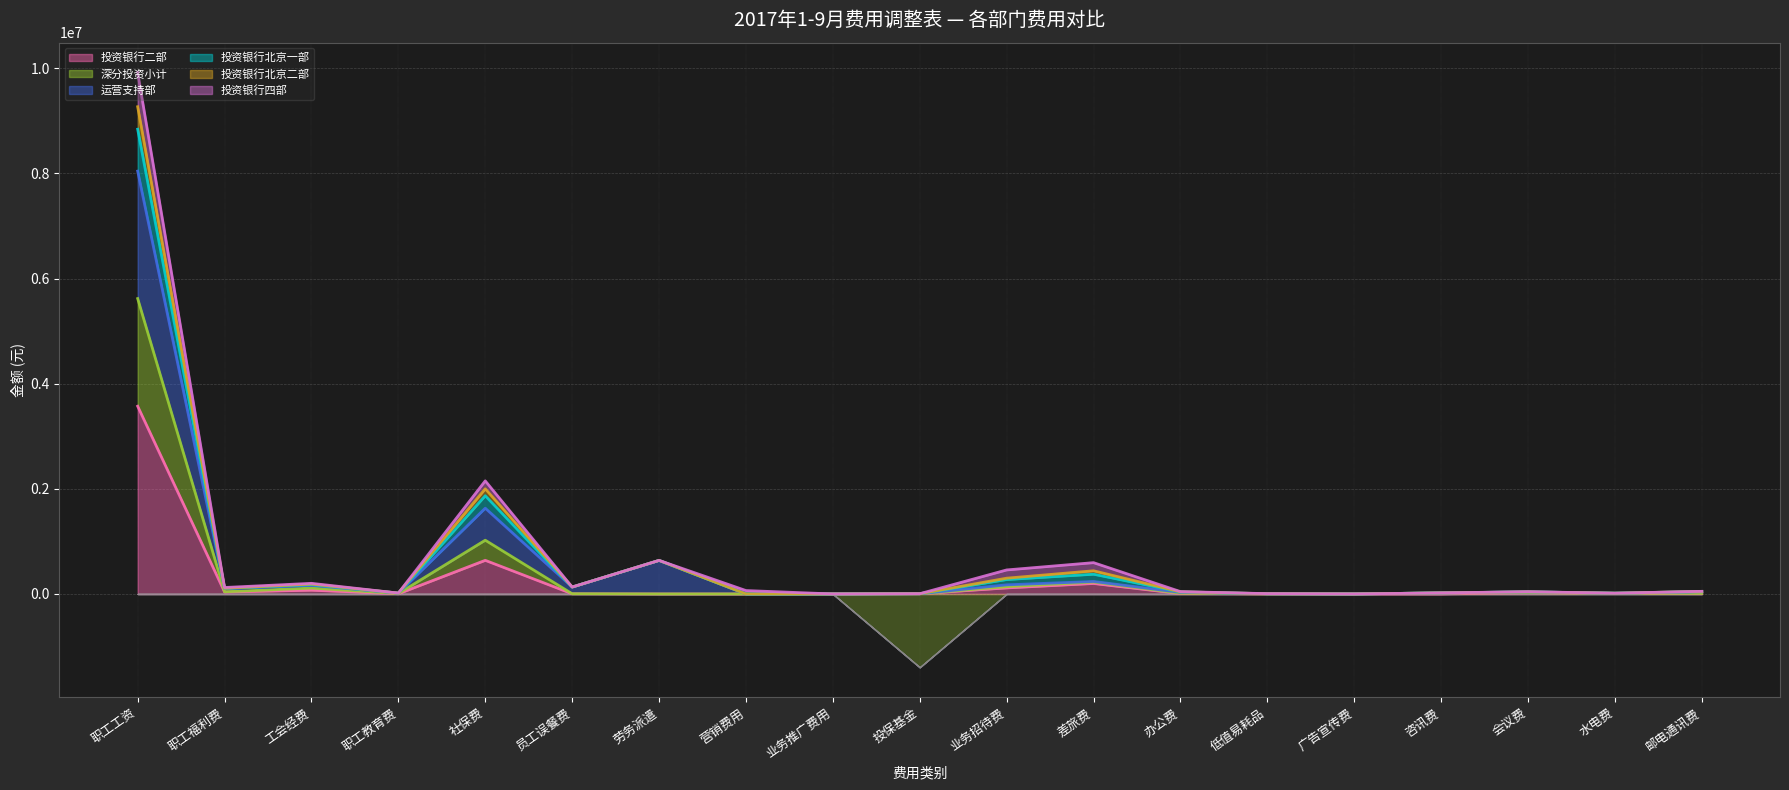

Which category has the lowest value in the 投资银行二部 series?

劳务派遣